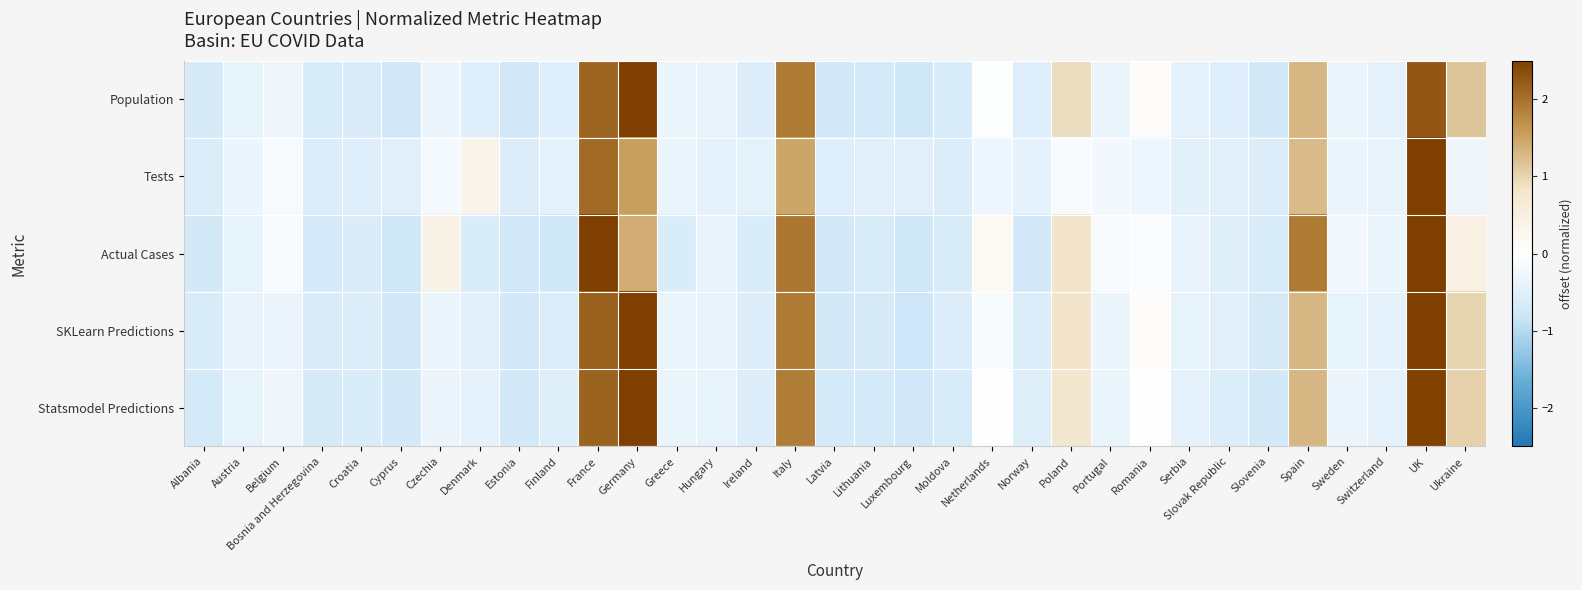

Count the number of data series in this chart.

5